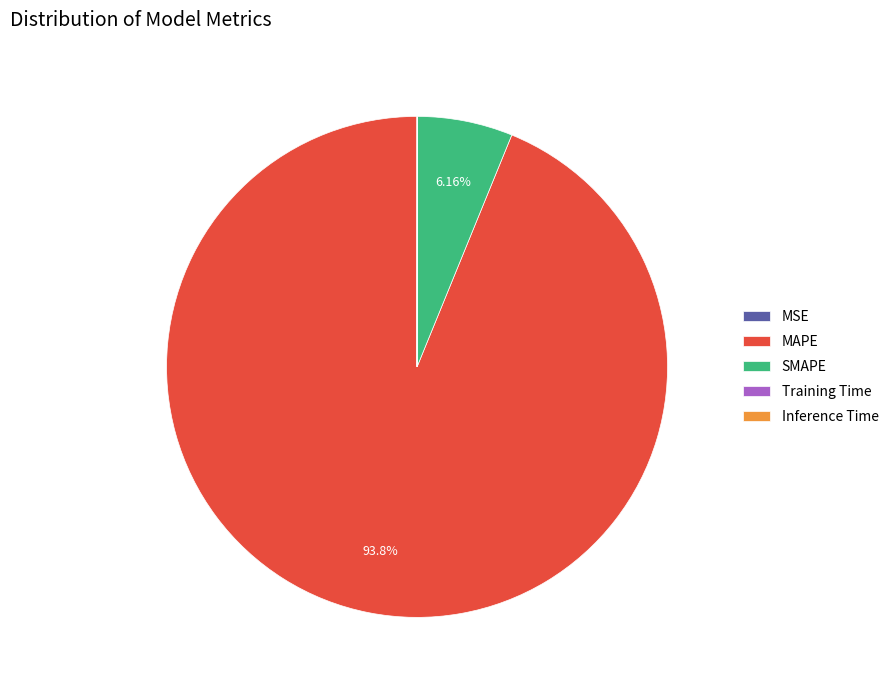

What is the ratio of the value at MAPE to the value at SMAPE?

15.2